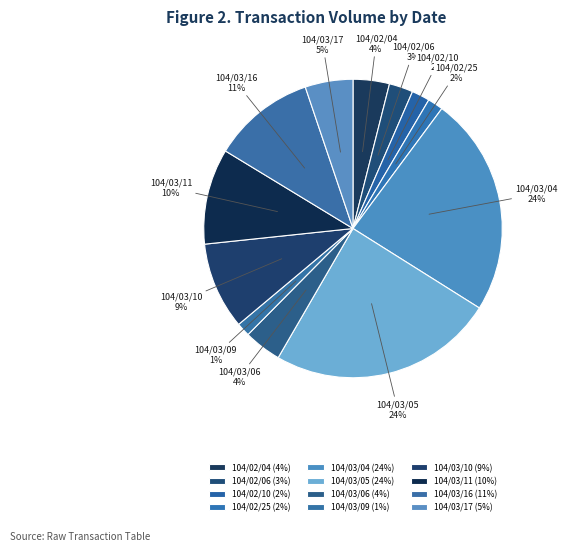

True or false: 104/03/06 accounts for 4% of the total.

True